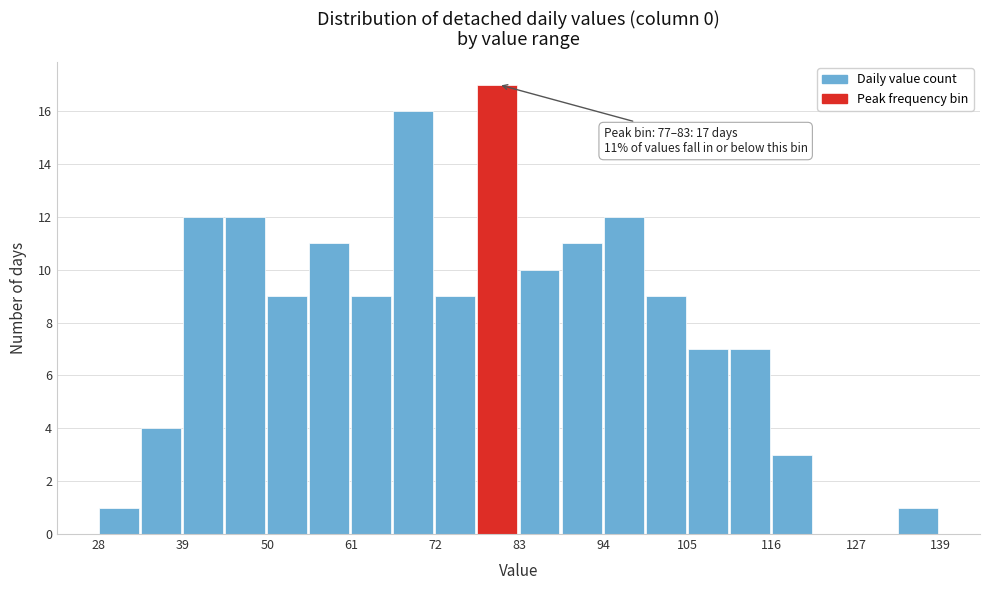

Around what value on the x-axis is the tallest bar? Give the approximate position of its centre, as read against the axis.

80